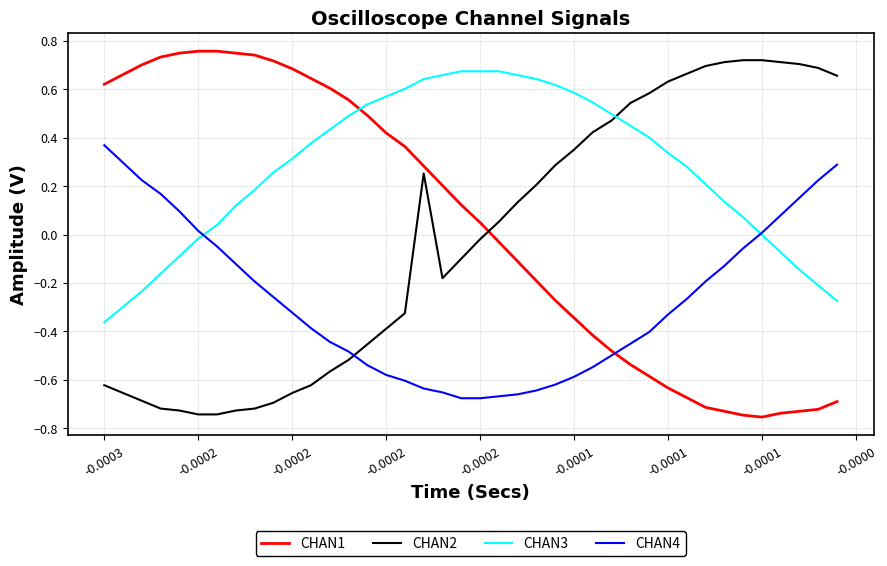

How many times do CHAN2 and CHAN3 cross each other?

1